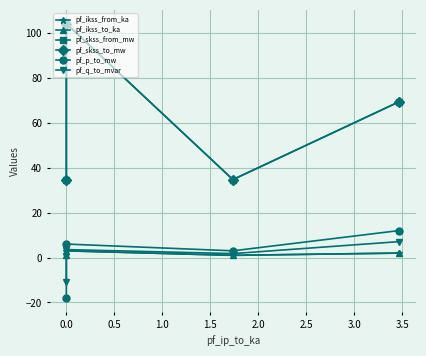

What is the sum of all pf_skss_to_mw values?

243.2